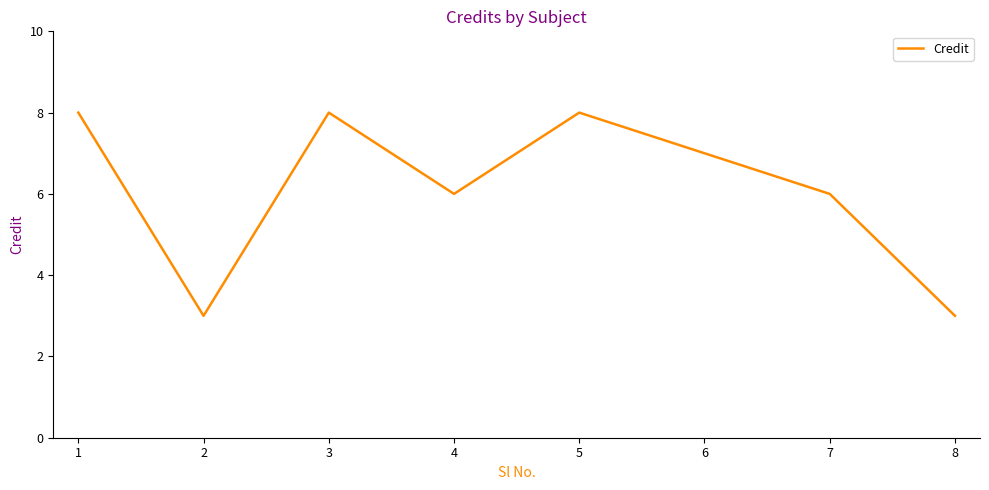

What is the minimum value shown in the chart?

3